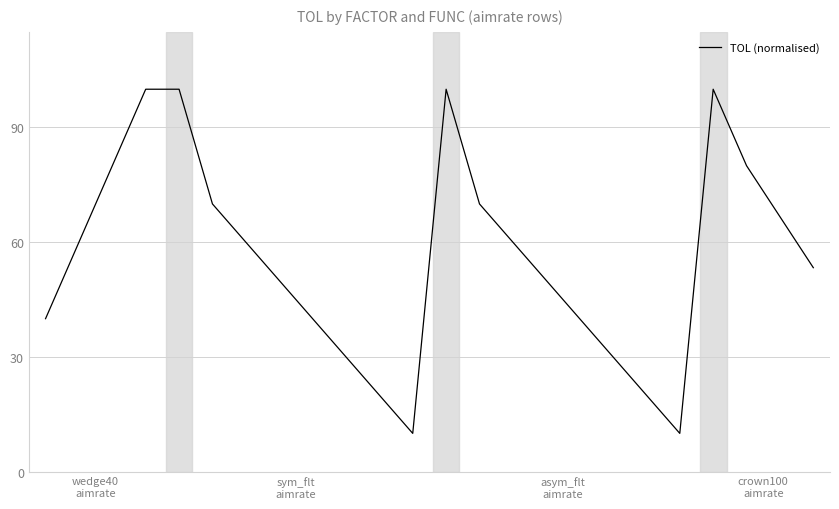

What is the difference between the maximum and minimum values?

90.0